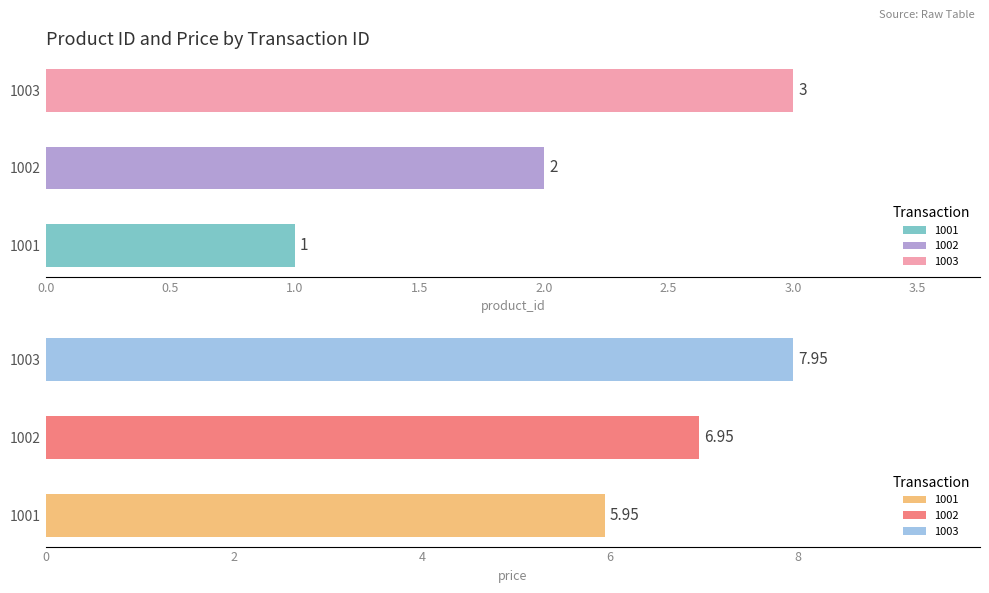

At 1001, list the series in order from largest to smallest.

price, product_id